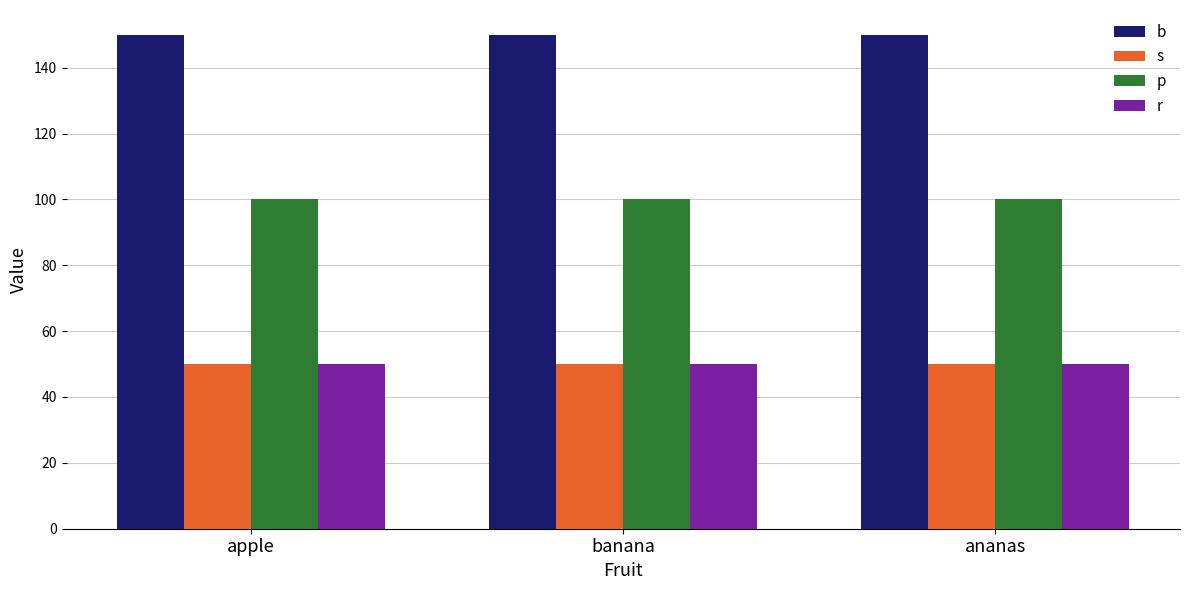

What is the minimum value shown in the chart?

50